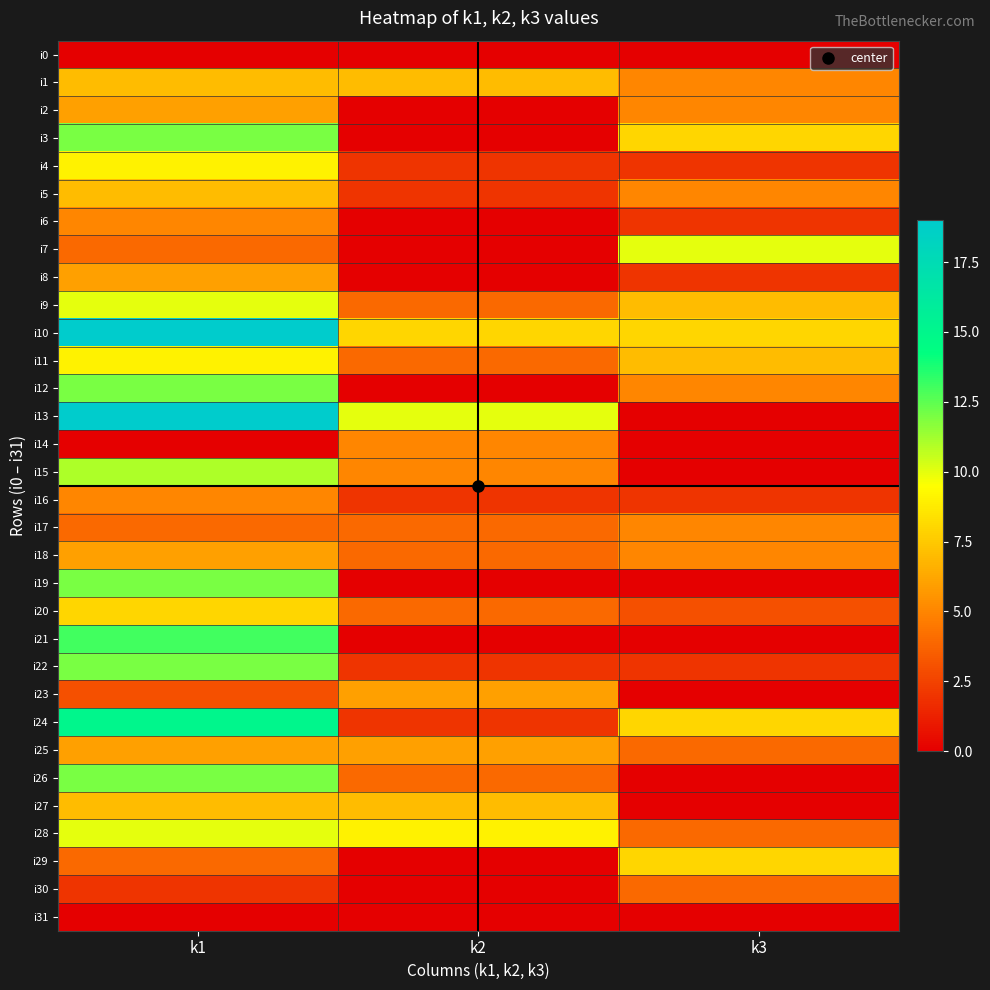

Reading right to left, extract all data points from this chart.

i0: k3=0	k2=0	k1=0
i1: k3=5	k2=7	k1=7
i2: k3=5	k2=0	k1=6
i3: k3=8	k2=0	k1=12
i4: k3=2	k2=2	k1=9
i5: k3=5	k2=2	k1=7
i6: k3=2	k2=0	k1=5
i7: k3=10	k2=0	k1=4
i8: k3=2	k2=0	k1=6
i9: k3=7	k2=4	k1=10
i10: k3=8	k2=8	k1=19
i11: k3=7	k2=4	k1=9
i12: k3=5	k2=0	k1=12
i13: k3=0	k2=10	k1=19
i14: k3=0	k2=5	k1=0
i15: k3=0	k2=5	k1=11
i16: k3=2	k2=2	k1=5
i17: k3=5	k2=4	k1=4
i18: k3=5	k2=4	k1=6
i19: k3=0	k2=0	k1=12
i20: k3=3	k2=4	k1=8
i21: k3=0	k2=0	k1=13
i22: k3=2	k2=2	k1=12
i23: k3=0	k2=6	k1=3
i24: k3=8	k2=2	k1=15
i25: k3=4	k2=6	k1=6
i26: k3=0	k2=4	k1=12
i27: k3=0	k2=7	k1=7
i28: k3=4	k2=9	k1=10
i29: k3=8	k2=0	k1=4
i30: k3=4	k2=0	k1=2
i31: k3=0	k2=0	k1=0